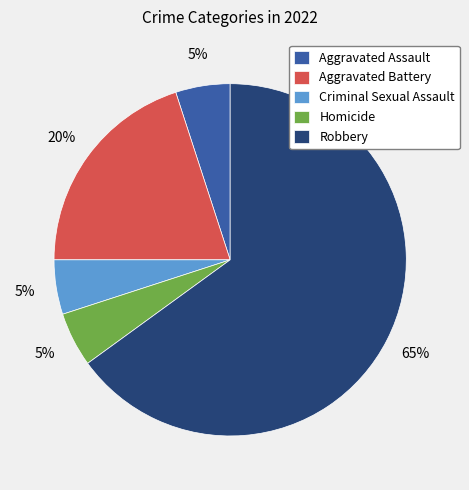

Does Criminal Sexual Assault account for over 50% of the chart?

No